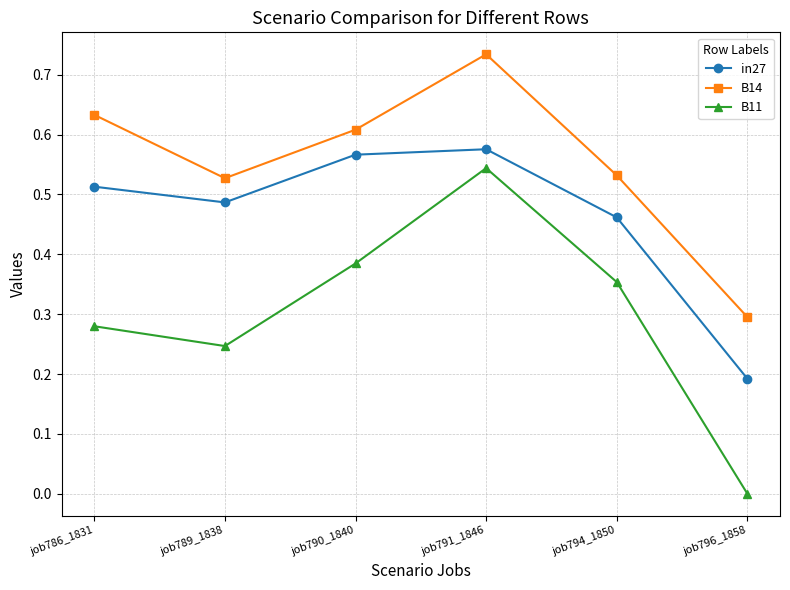

What is the sum of all B14 values?

3.3